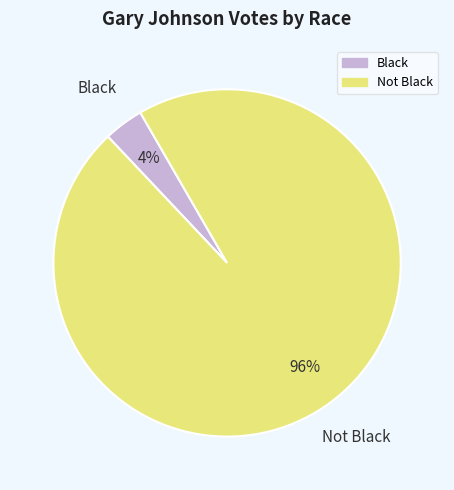

Which category has the smallest portion of the pie?

Black